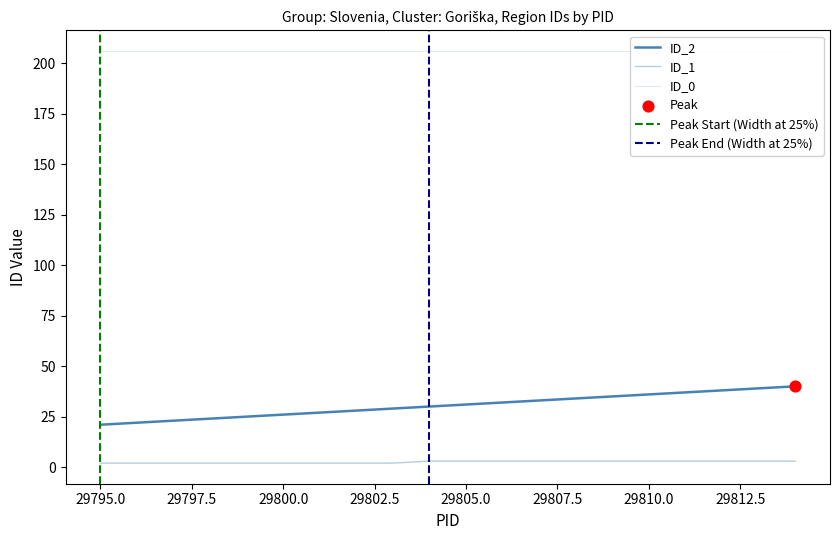

Which series reaches the minimum Y coordinate?

ID_1